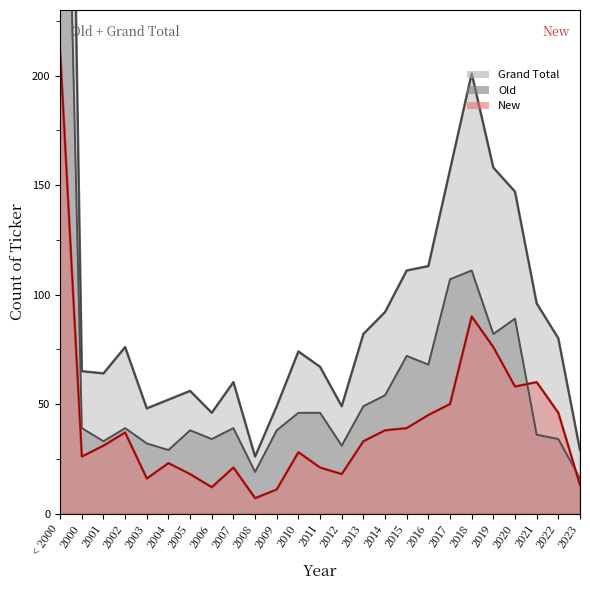

What is the approximate value of Grand Total at 2001, to the nearest 100?

100